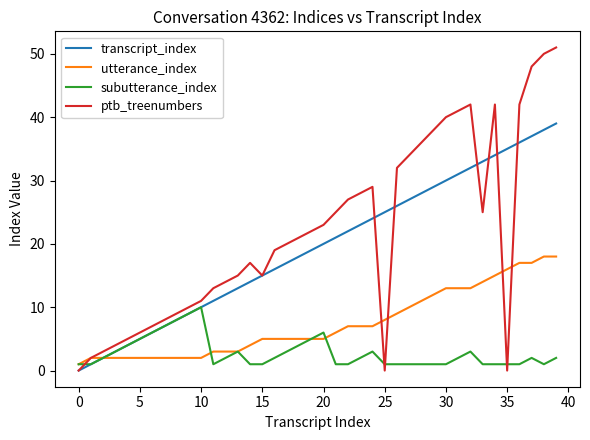

Which series has the largest range (max minus min)?

ptb_treenumbers